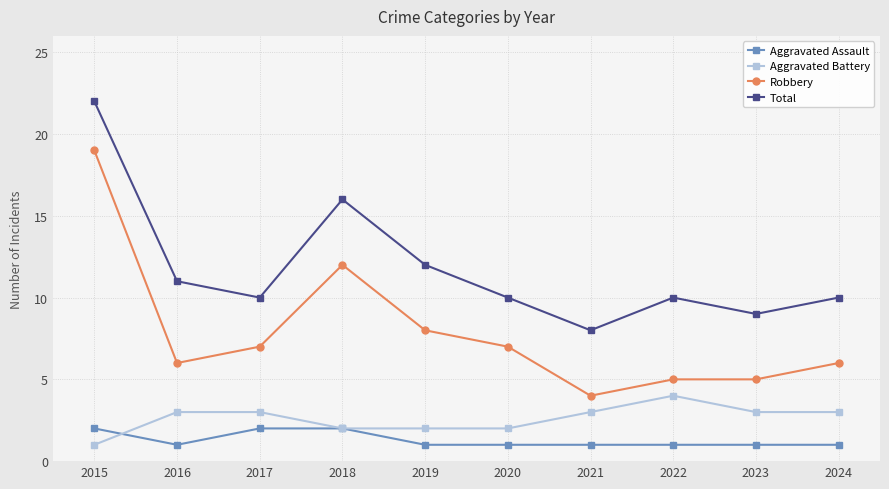

True or false: Robbery has a value of 8 at 2019.

True